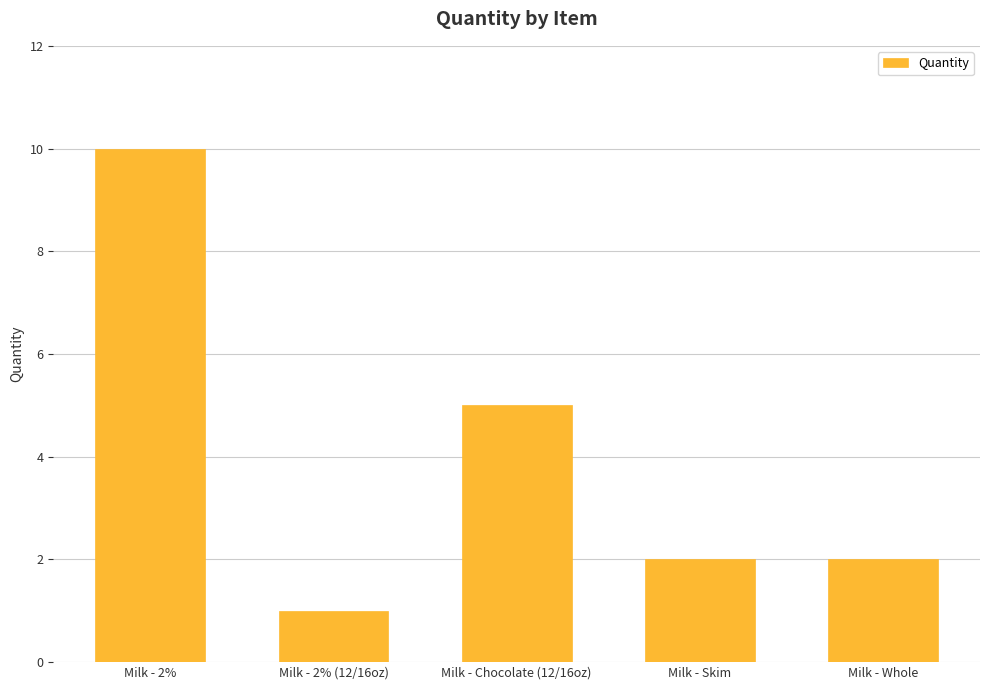

Reading left to right, transcribe all the data shown in this chart.

Milk - 2%=10	Milk - 2% (12/16oz)=1	Milk - Chocolate (12/16oz)=5	Milk - Skim=2	Milk - Whole=2